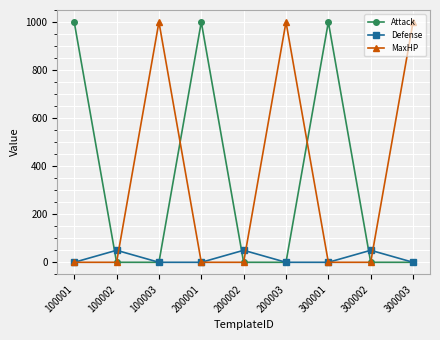

The Attack series shows -525 at 100003. True or false?

False